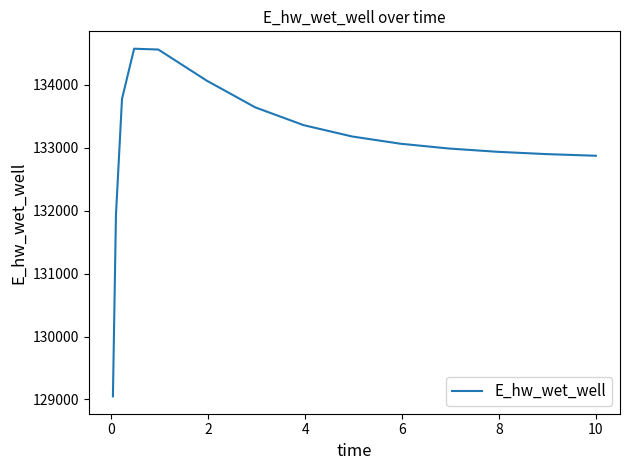

What is the difference between the maximum and minimum values?

5522.4